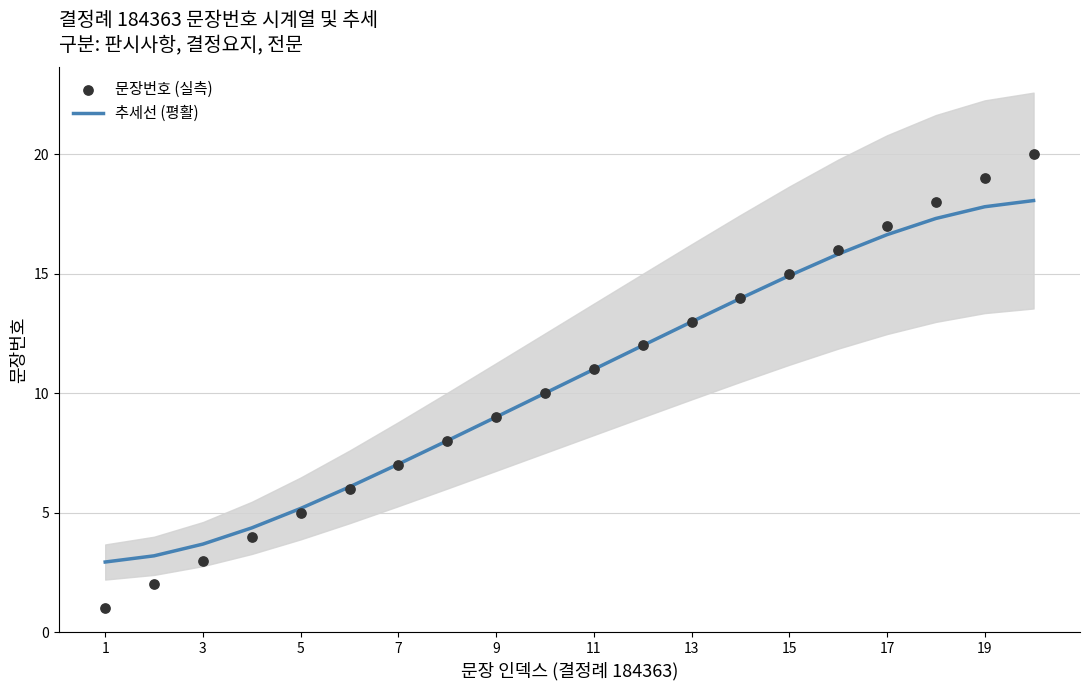

Which series has the largest total across all categories?

추세선 (평활)